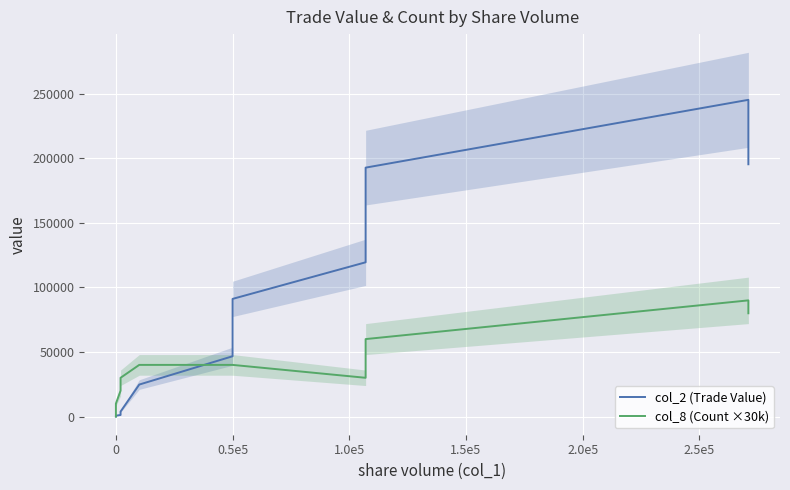

List the series in order of their peak value, highest first.

col_2 (Trade Value), col_8 (Count ×30k)